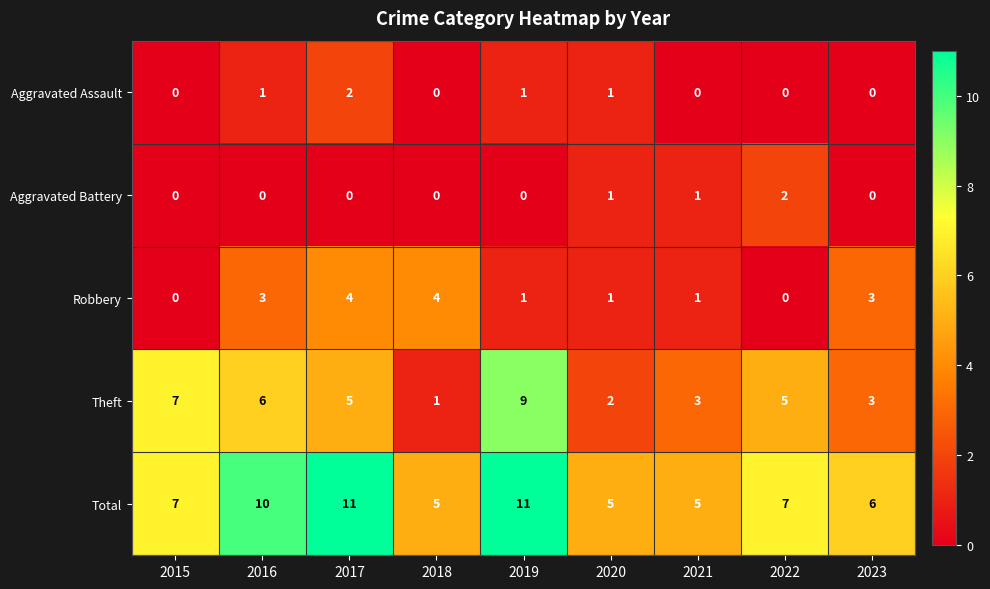

The Total series shows 3 at 2017. True or false?

False